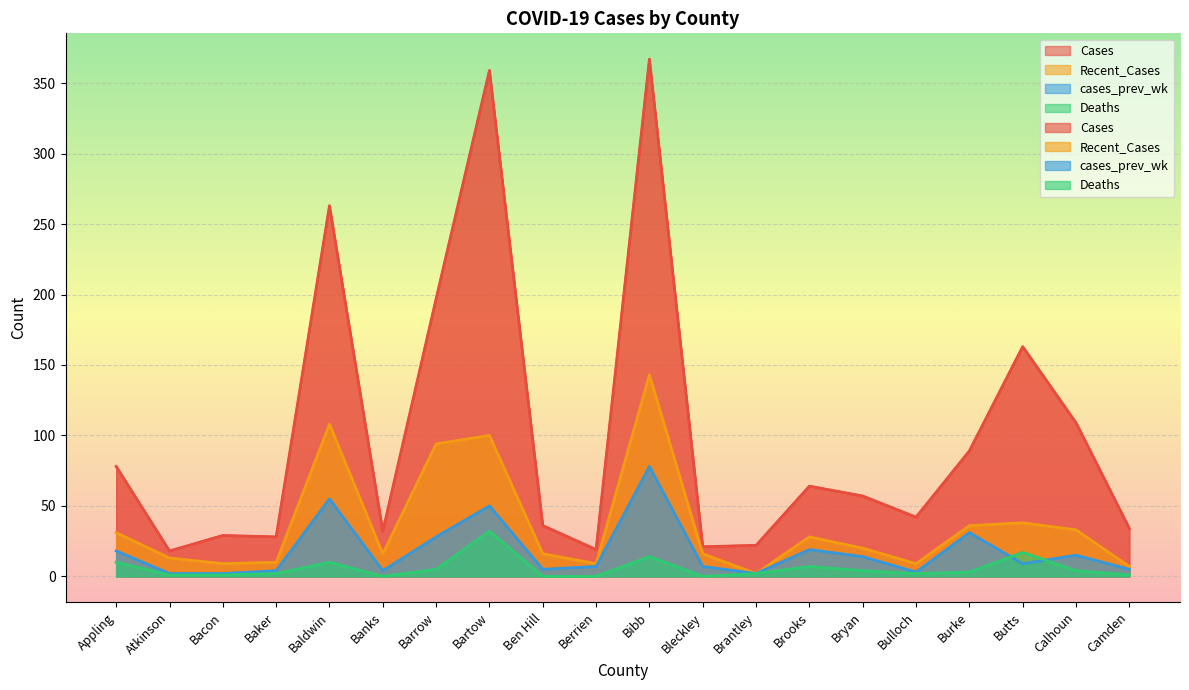

Reading left to right, list all the values displayed in this chart.

Cases: Appling=78	Atkinson=18	Bacon=29	Baker=28	Baldwin=263	Banks=32	Barrow=197	Bartow=359	Ben Hill=36	Berrien=19	Bibb=367	Bleckley=21	Brantley=22	Brooks=64	Bryan=57	Bulloch=42	Burke=89	Butts=163	Calhoun=109	Camden=34
Recent_Cases: Appling=31	Atkinson=13	Bacon=9	Baker=10	Baldwin=108	Banks=16	Barrow=94	Bartow=100	Ben Hill=16	Berrien=9	Bibb=143	Bleckley=16	Brantley=2	Brooks=28	Bryan=20	Bulloch=9	Burke=36	Butts=38	Calhoun=33	Camden=7
cases_prev_wk: Appling=18	Atkinson=2	Bacon=2	Baker=4	Baldwin=55	Banks=4	Barrow=28	Bartow=50	Ben Hill=5	Berrien=7	Bibb=78	Bleckley=7	Brantley=2	Brooks=19	Bryan=14	Bulloch=3	Burke=31	Butts=9	Calhoun=15	Camden=5
Deaths: Appling=10	Atkinson=1	Bacon=1	Baker=2	Baldwin=10	Banks=0	Barrow=5	Bartow=32	Ben Hill=0	Berrien=0	Bibb=14	Bleckley=0	Brantley=2	Brooks=7	Bryan=4	Bulloch=2	Burke=3	Butts=17	Calhoun=4	Camden=1